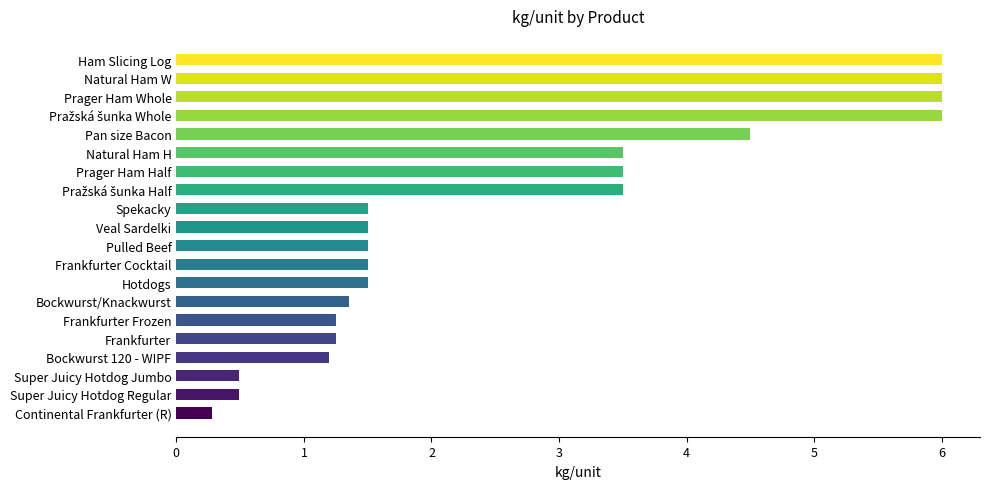

What is the ratio of the value at Bockwurst/Knackwurst to the value at Spekacky?

0.9